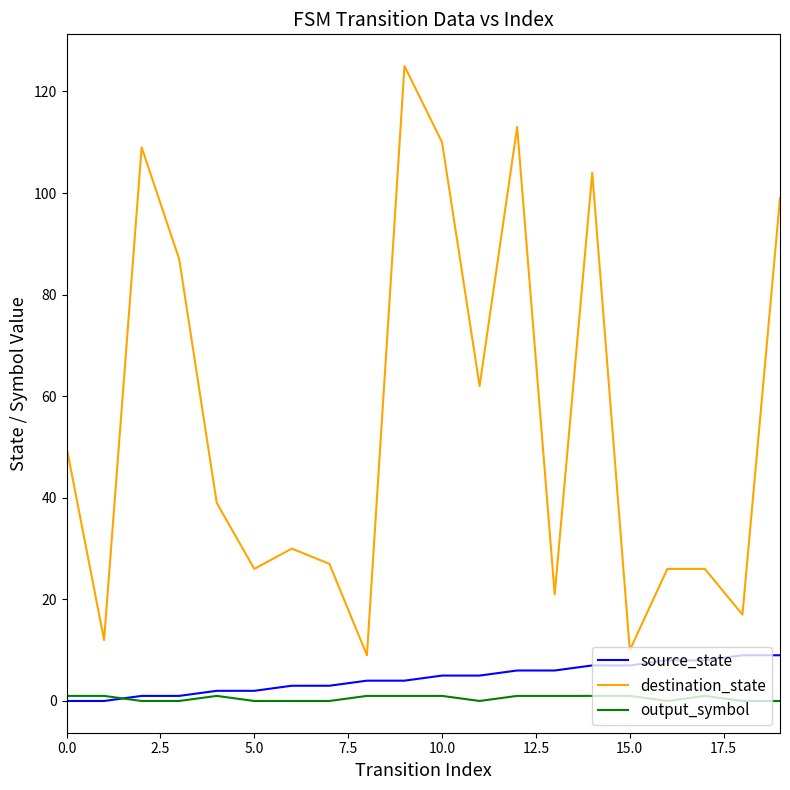

True or false: destination_state and source_state intersect in this chart.

False